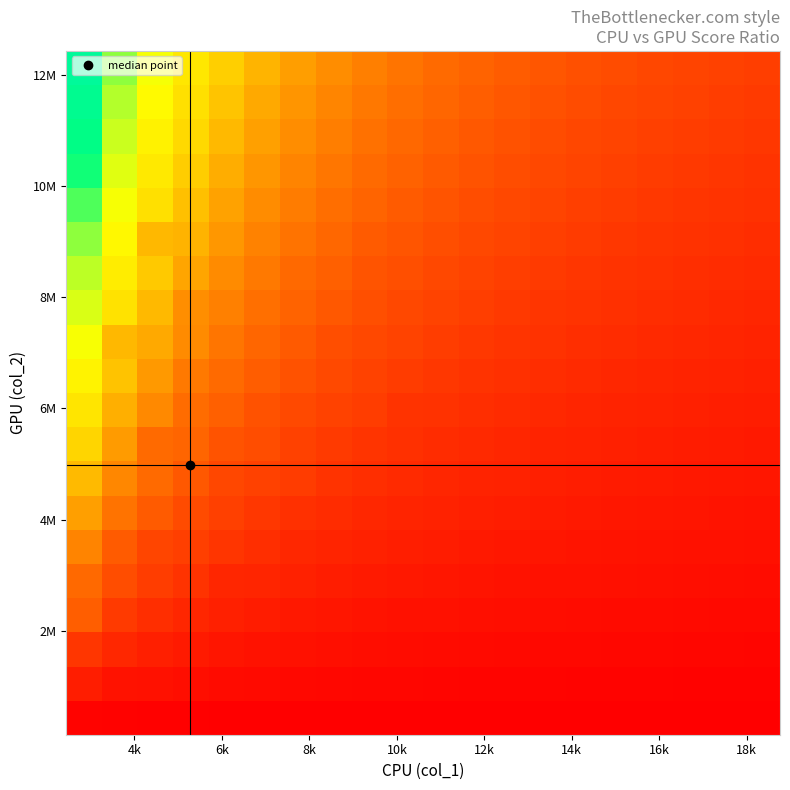

What is the greatest value displayed?

5080.0